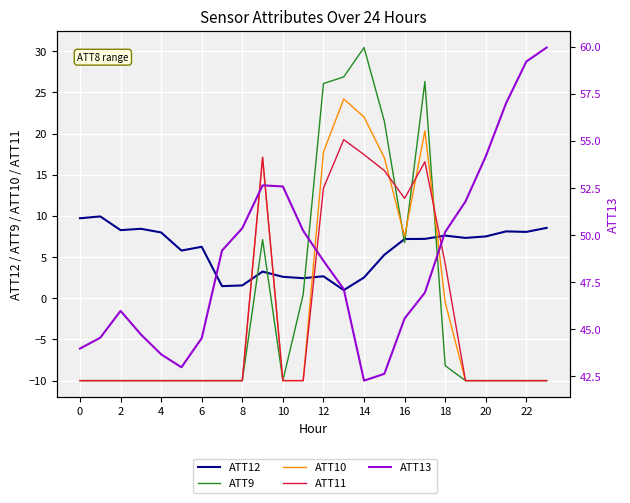

True or false: ATT13 and ATT11 cross at least once.

False